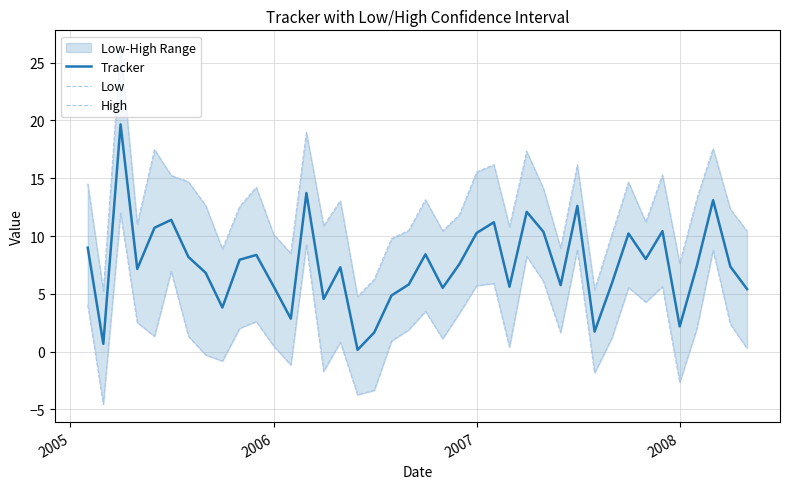

True or false: Tracker has a value of 6.3 at 14.

False